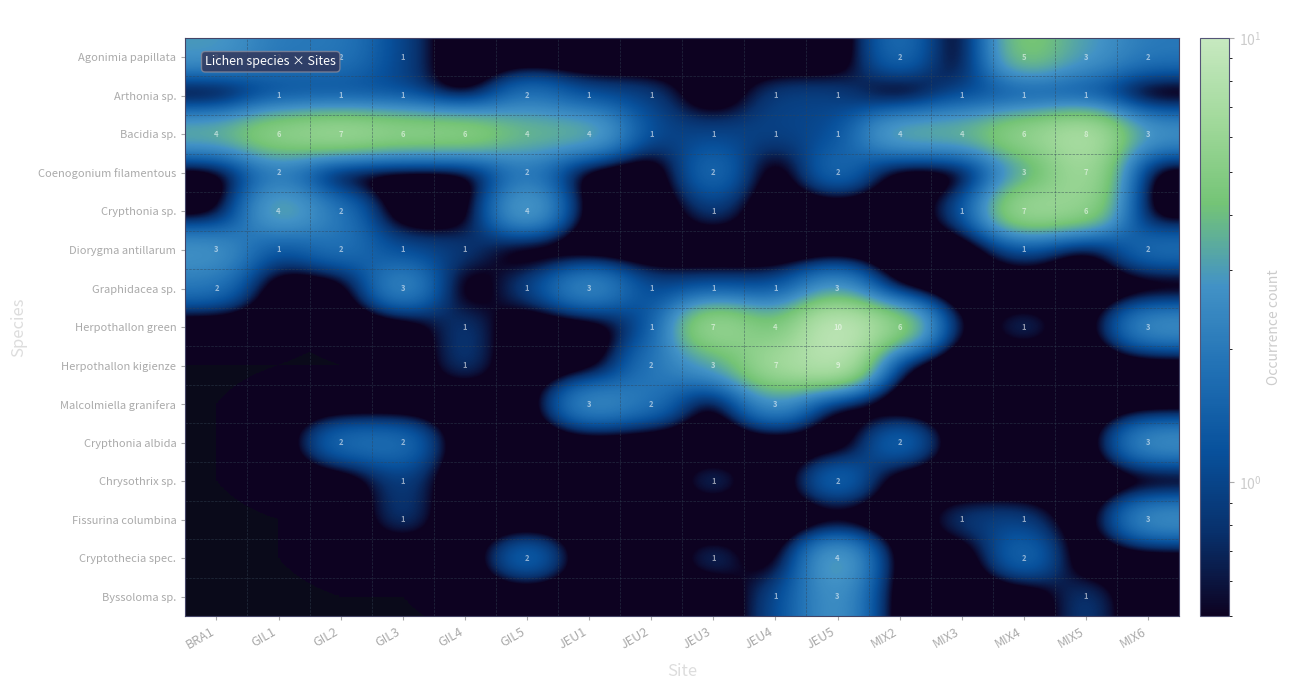

What is the total value across all series at JEU4?

18